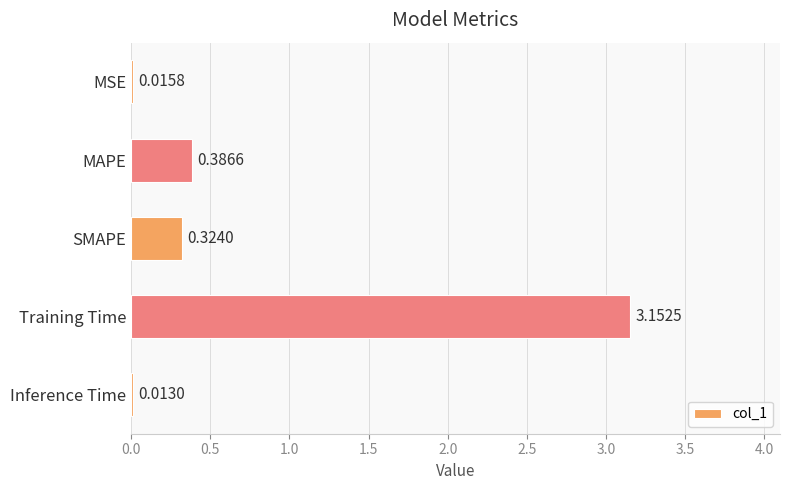

Between SMAPE and MSE, which is larger?

SMAPE